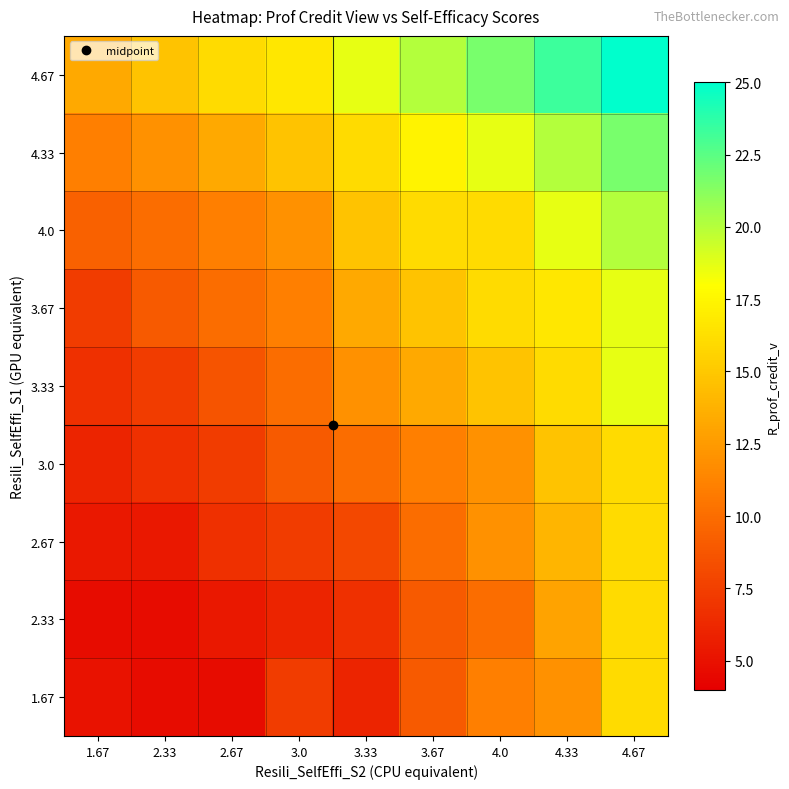

Reading left to right, extract all data points from this chart.

1.67: 1.67=5.0	2.33=4.7	2.67=4.7	3.0=7.3	3.33=6.0	3.67=9.0	4.0=11.0	4.33=12.0	4.67=16.0
2.33: 1.67=4.7	2.33=4.7	2.67=5.3	3.0=6.0	3.33=6.7	3.67=9.0	4.0=10.0	4.33=13.0	4.67=16.0
2.67: 1.67=5.3	2.33=5.3	2.67=6.7	3.0=7.3	3.33=8.0	3.67=10.0	4.0=12.0	4.33=14.0	4.67=16.0
3.0: 1.67=6.0	2.33=6.7	2.67=7.3	3.0=9.0	3.33=10.0	3.67=11.0	4.0=12.0	4.33=14.7	4.67=16.0
3.33: 1.67=6.7	2.33=7.3	2.67=8.7	3.0=10.0	3.33=12.0	3.67=13.3	4.0=14.7	4.33=16.0	4.67=18.7
3.67: 1.67=7.3	2.33=9.0	2.67=10.0	3.0=11.0	3.33=13.3	3.67=14.7	4.0=16.0	4.33=16.7	4.67=18.7
4.0: 1.67=9.3	2.33=10.0	2.67=11.0	3.0=12.0	3.33=14.7	3.67=16.0	4.0=16.0	4.33=18.7	4.67=20.0
4.33: 1.67=11.0	2.33=12.0	2.67=13.3	3.0=14.7	3.33=16.0	3.67=17.3	4.0=18.7	4.33=20.0	4.67=21.7
4.67: 1.67=13.3	2.33=14.7	2.67=16.0	3.0=16.7	3.33=18.7	3.67=20.0	4.0=21.7	4.33=23.3	4.67=25.0